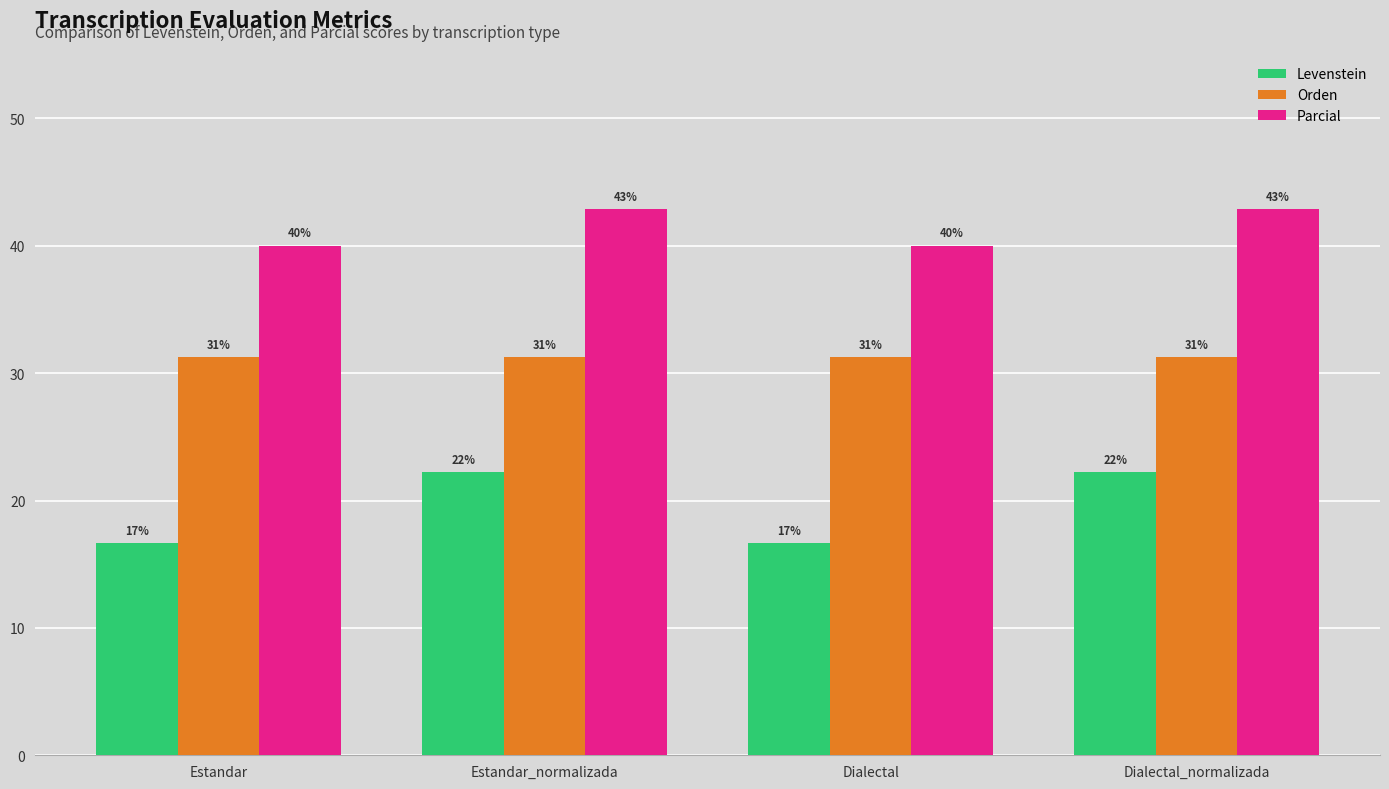

Reading right to left, list all the values displayed in this chart.

Levenstein: Dialectal_normalizada=22.2	Dialectal=16.7	Estandar_normalizada=22.2	Estandar=16.7
Orden: Dialectal_normalizada=31.2	Dialectal=31.2	Estandar_normalizada=31.2	Estandar=31.2
Parcial: Dialectal_normalizada=42.9	Dialectal=40.0	Estandar_normalizada=42.9	Estandar=40.0